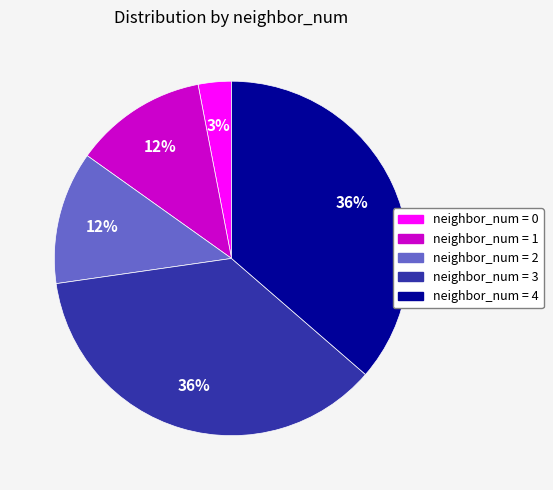

To the nearest percent, what is the average slice percentage?

20%